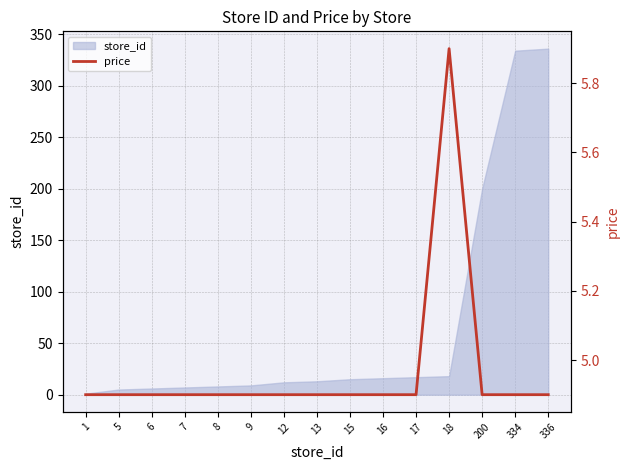

What is the value of the 5th point from the left?

4.9